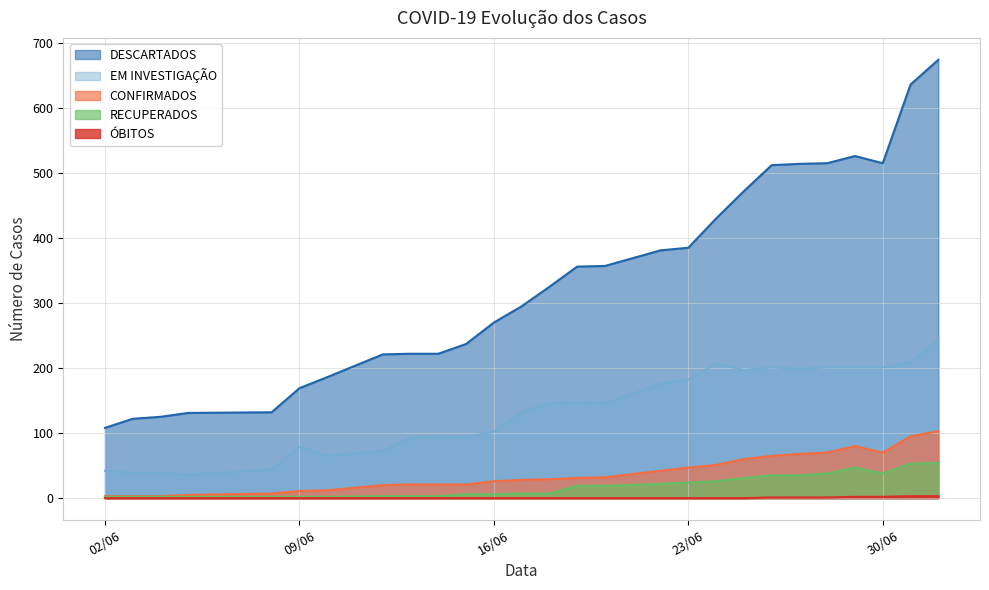

What is the sum of all RECUPERADOS values?

490